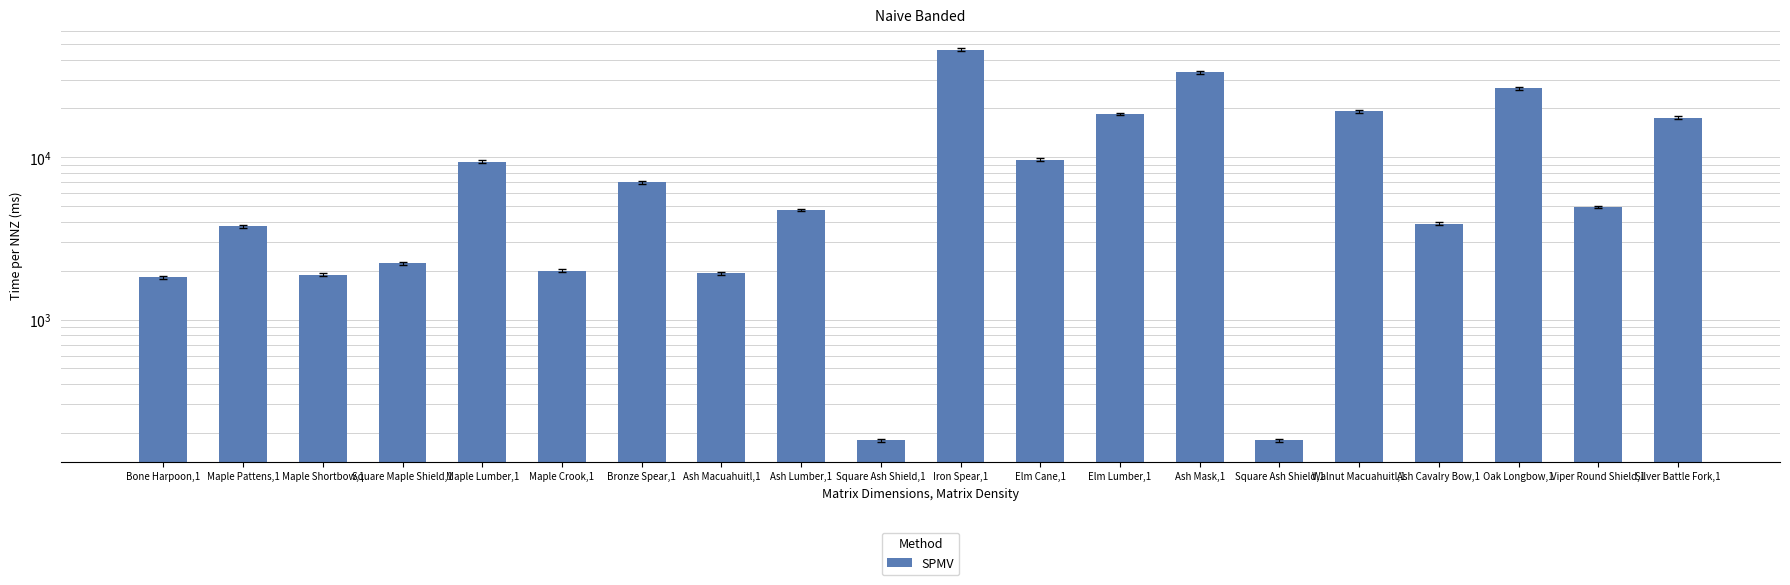

Reading left to right, what are all the values shown in this chart?

1820	3763	1893	2219	9384	1997	7000	1935	4733	180	45999	9659	18508	33378	180	19199	3893	26677	4944	17566